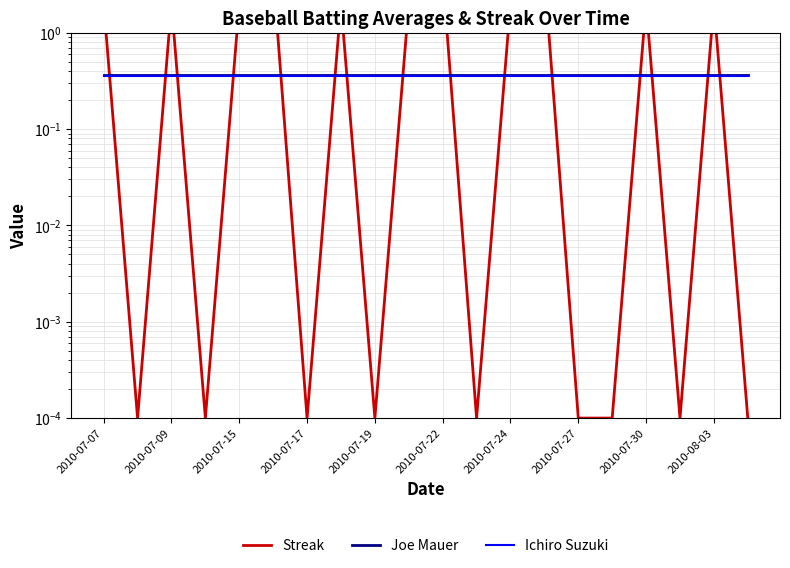

What is the value of the Joe Mauer point at the 8th from the left?

0.4